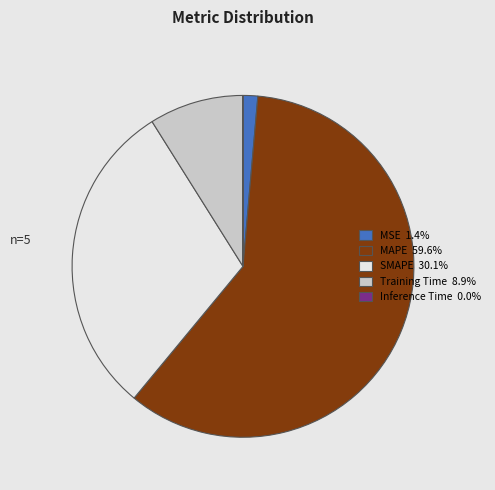

What is the majority slice?

MAPE